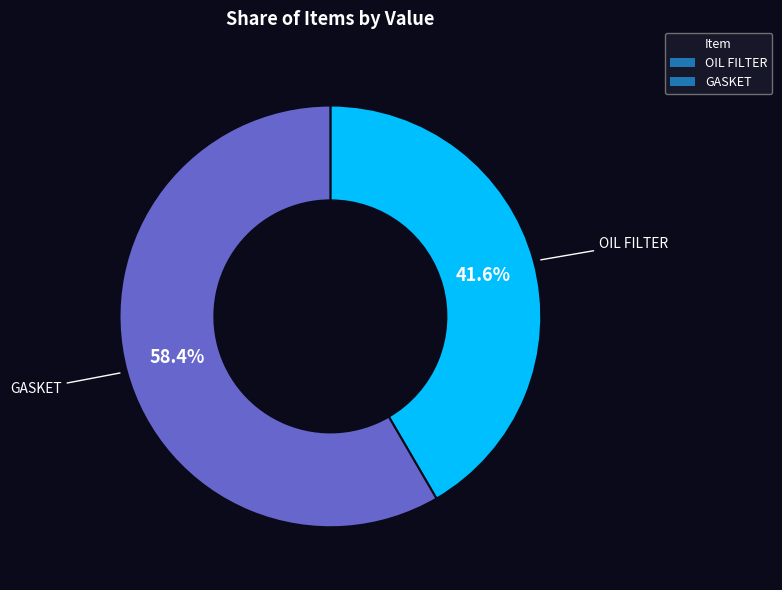

Rank the categories by value from highest to lowest.

GASKET, OIL FILTER